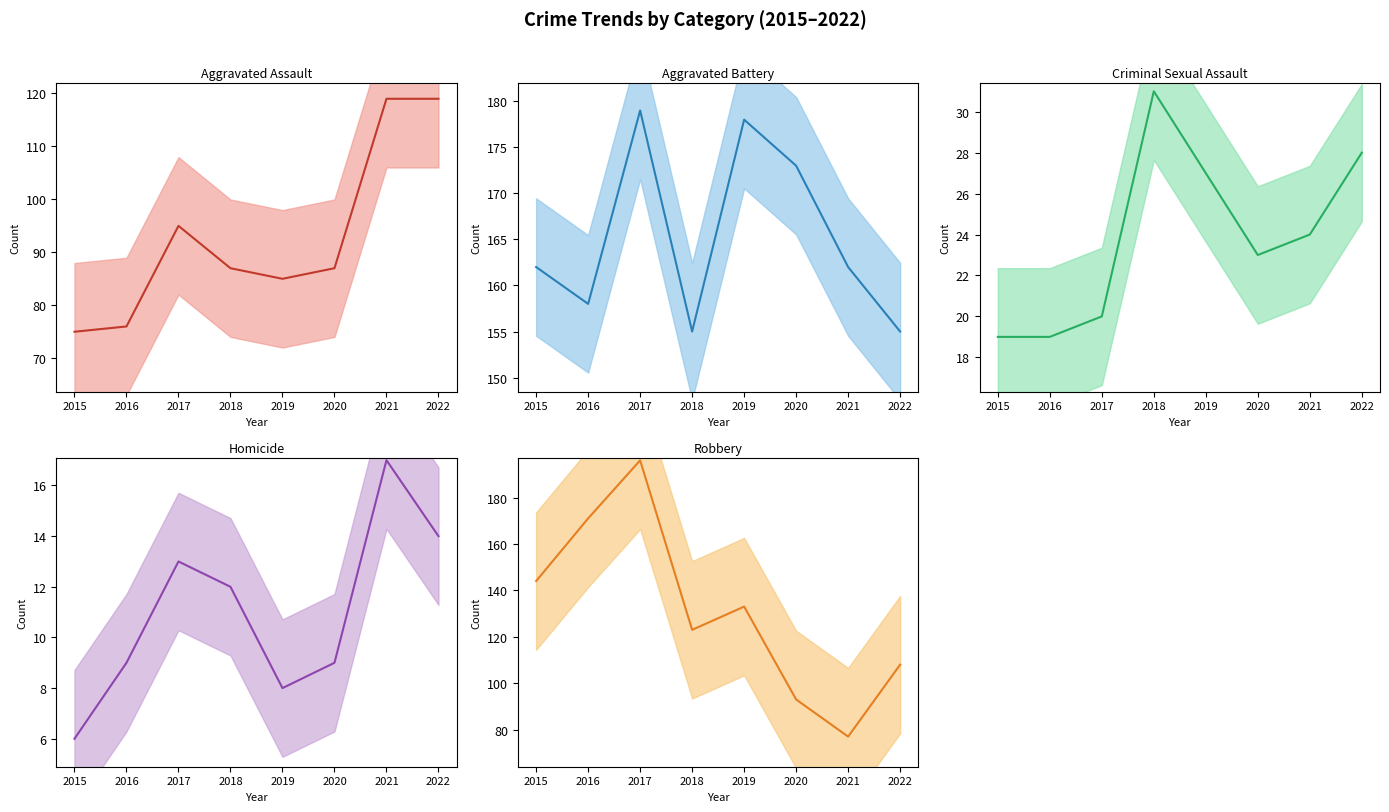

What are all the series names shown in the legend?

Aggravated Assault, Aggravated Battery, Criminal Sexual Assault, Homicide, Robbery